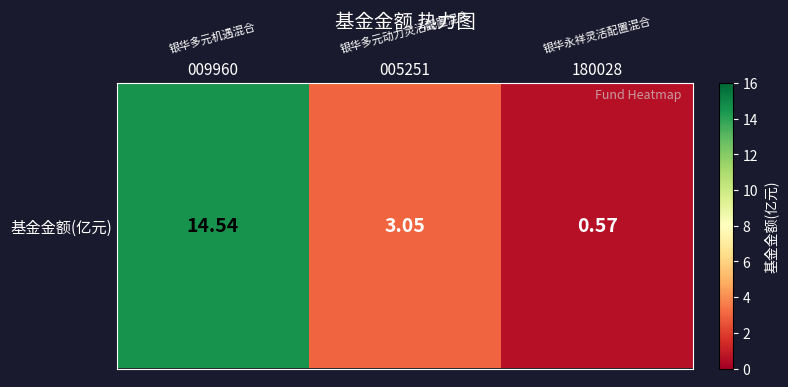

The chart shows a value of 0.6 at 180028. True or false?

True